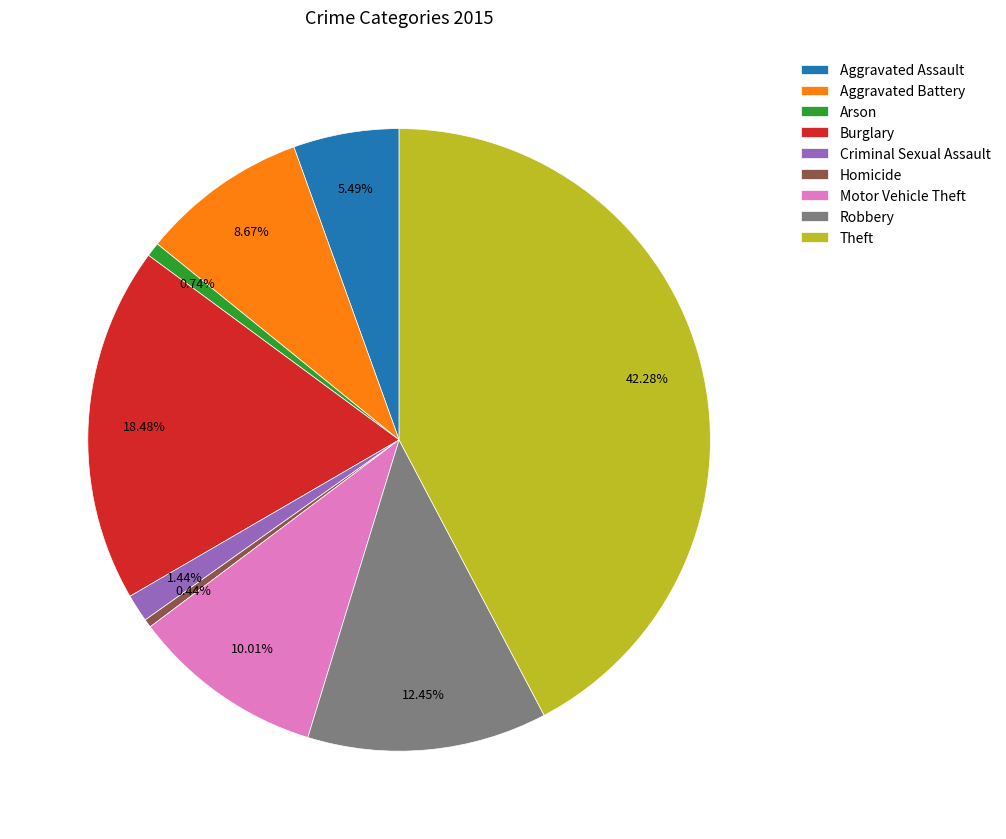

True or false: Burglary accounts for 32% of the total.

False